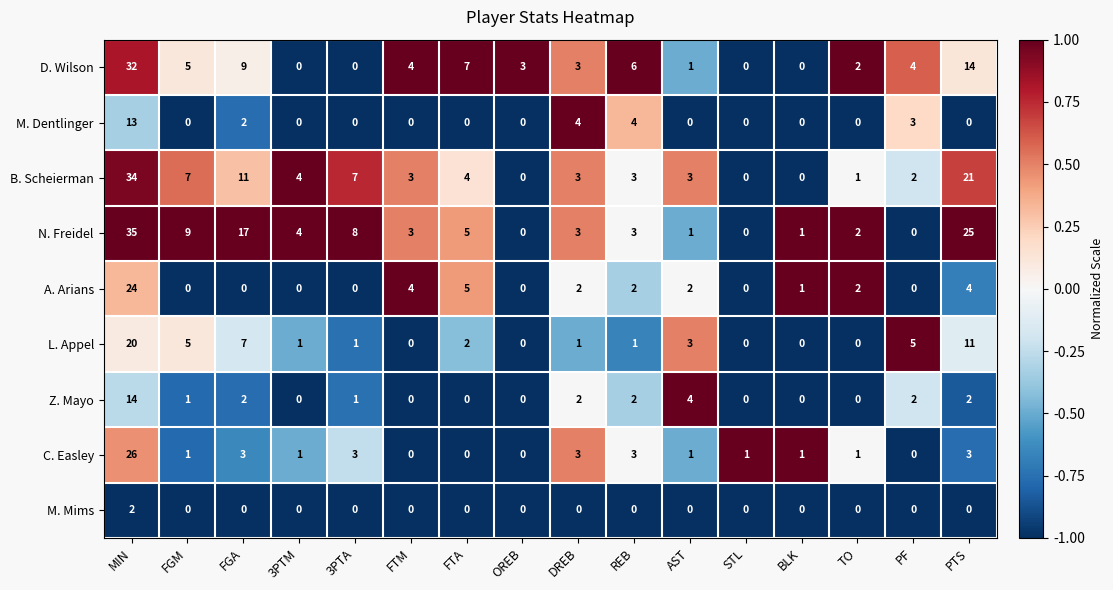

What is the difference between the B. Scheierman values at OREB and 3PTM?

4